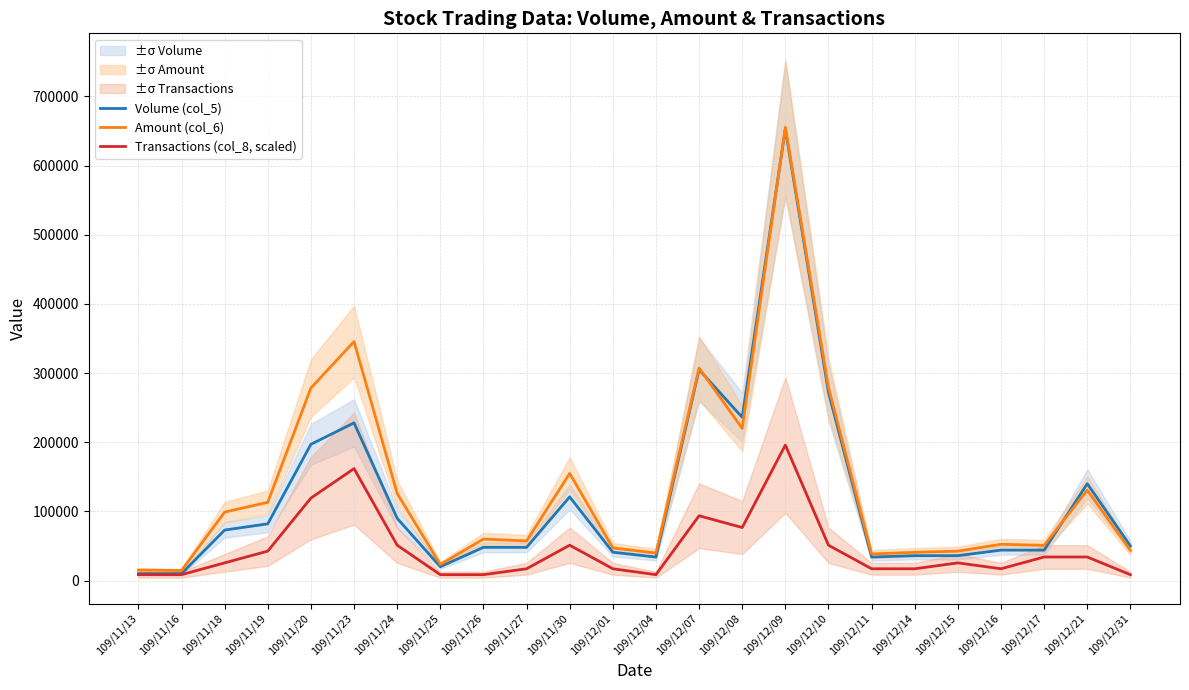

Which category has the highest value in the Volume (col_5) series?

109/12/09